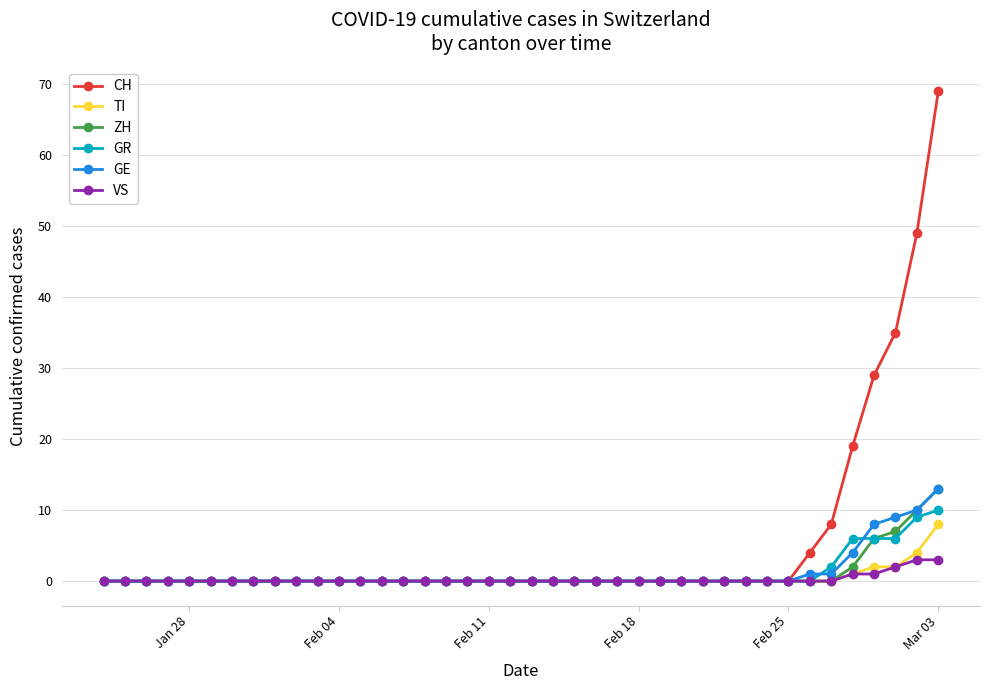

What is the average value of the GR series?

1